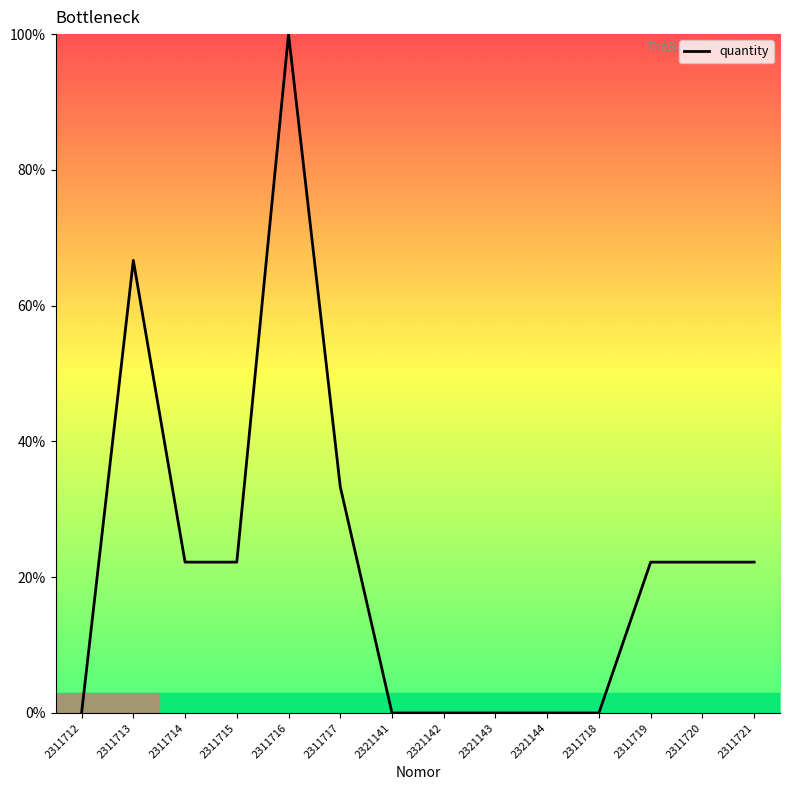

Which label corresponds to the largest value in the chart?

2311716